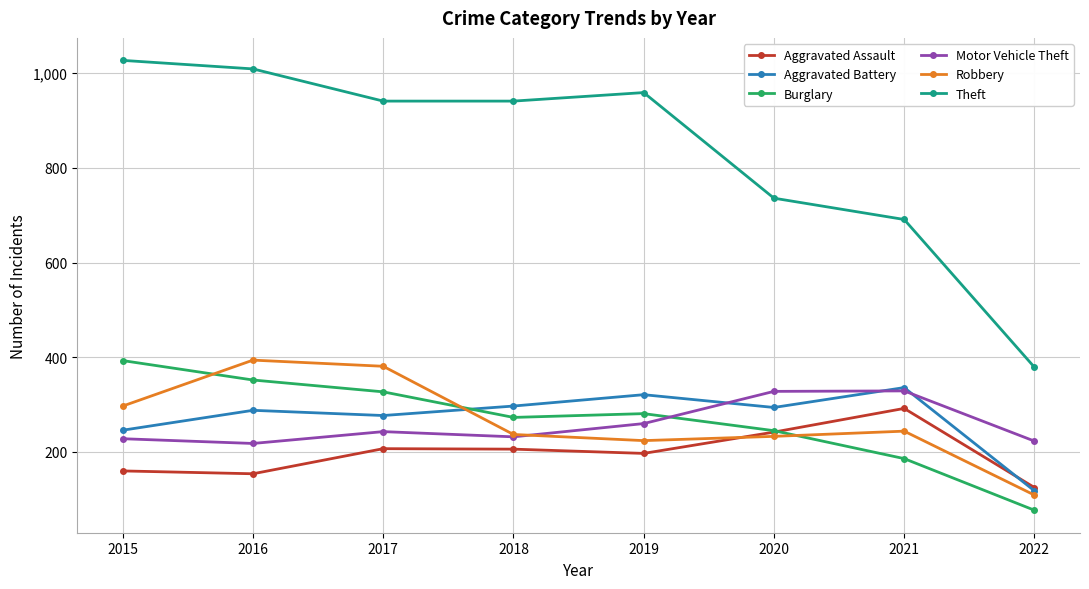

What is the difference between the maximum and minimum values in the Aggravated Battery series?

218